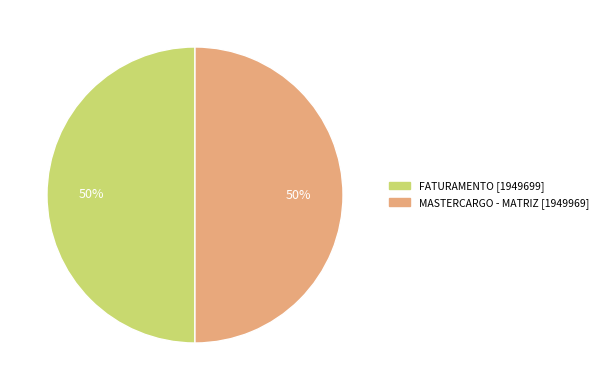

The FATURAMENTO slice represents 35% of the pie. True or false?

False